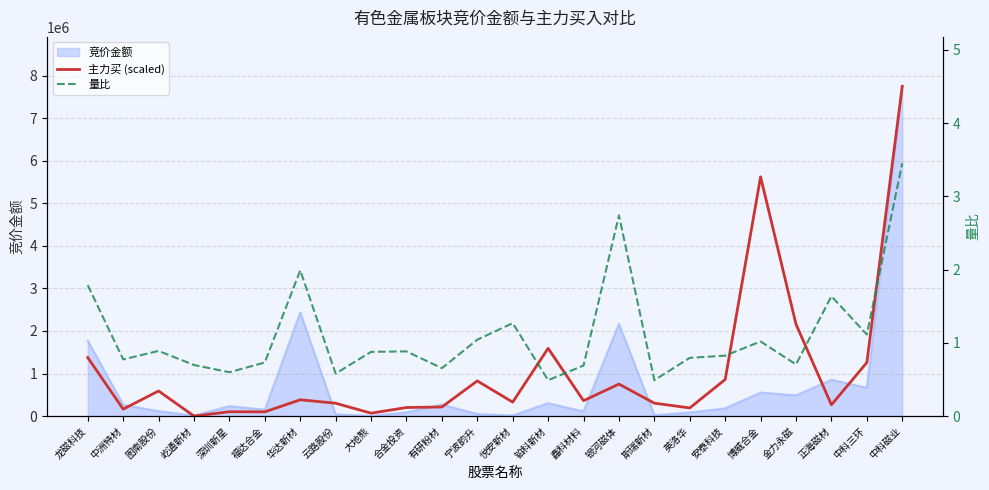

Which has a higher value, 龙磁科技 or 博威合金?

博威合金